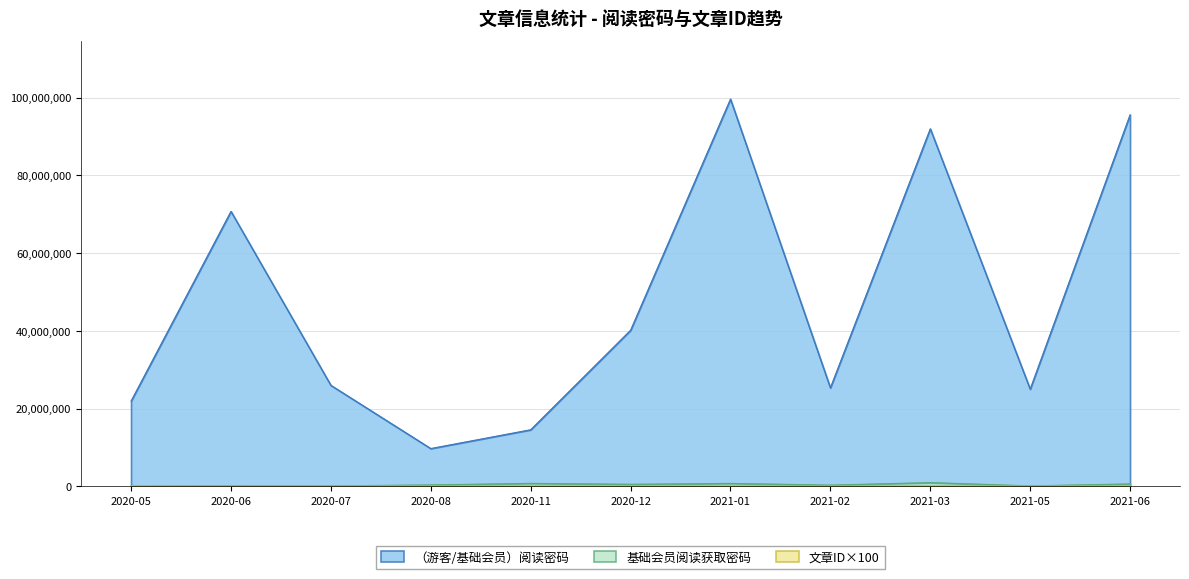

What is the value of the 文章ID point at the 9th from the left?

81700